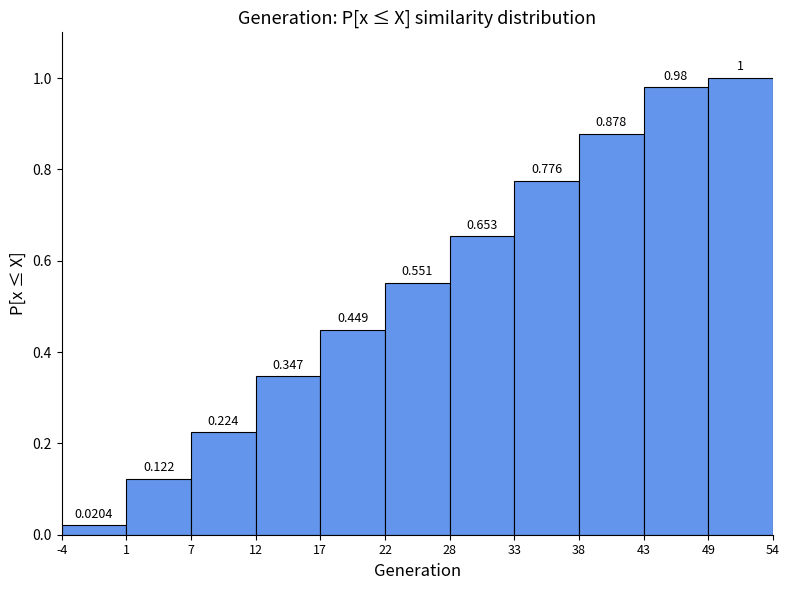

Over which range of the x-axis is the bar tallest?

49 to 54